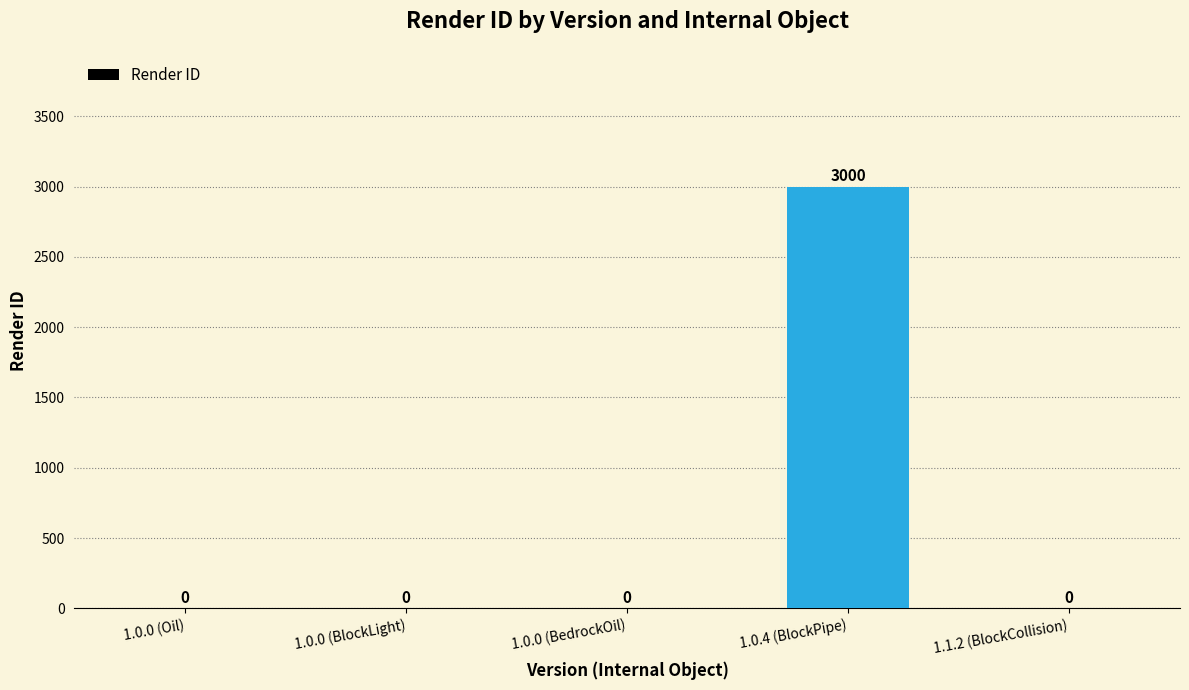

What is the sum of all values?

3000